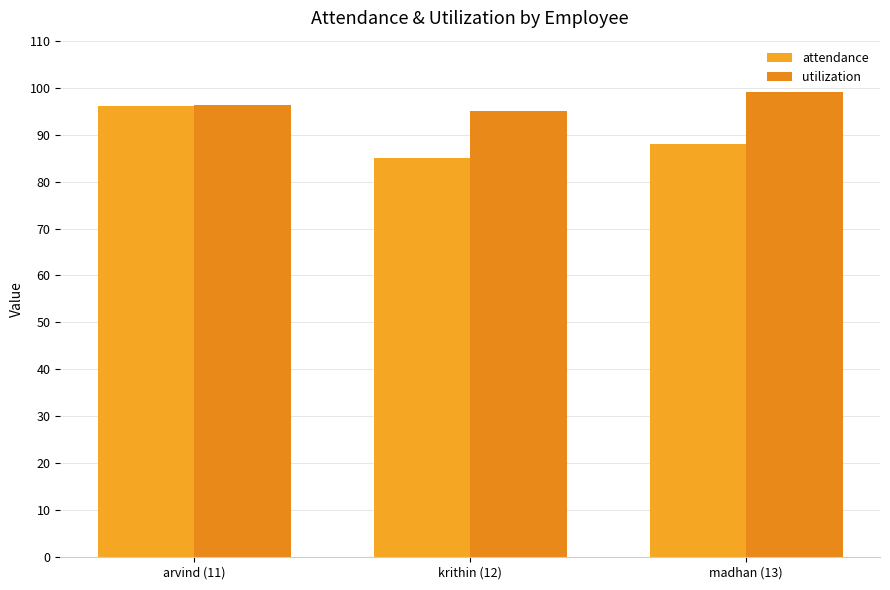

Count the number of data series in this chart.

2